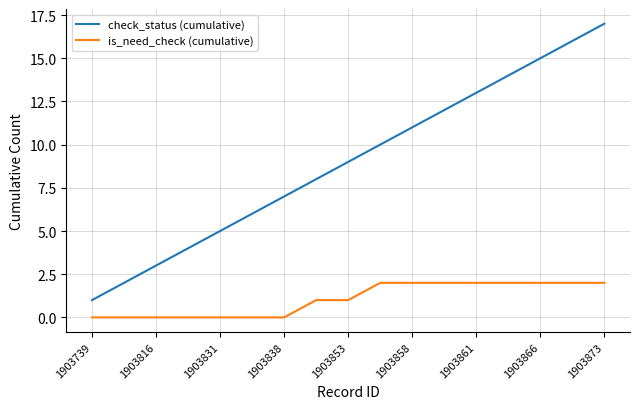

Rank the series by their maximum value, from lowest to highest.

is_need_check (cumulative), check_status (cumulative)